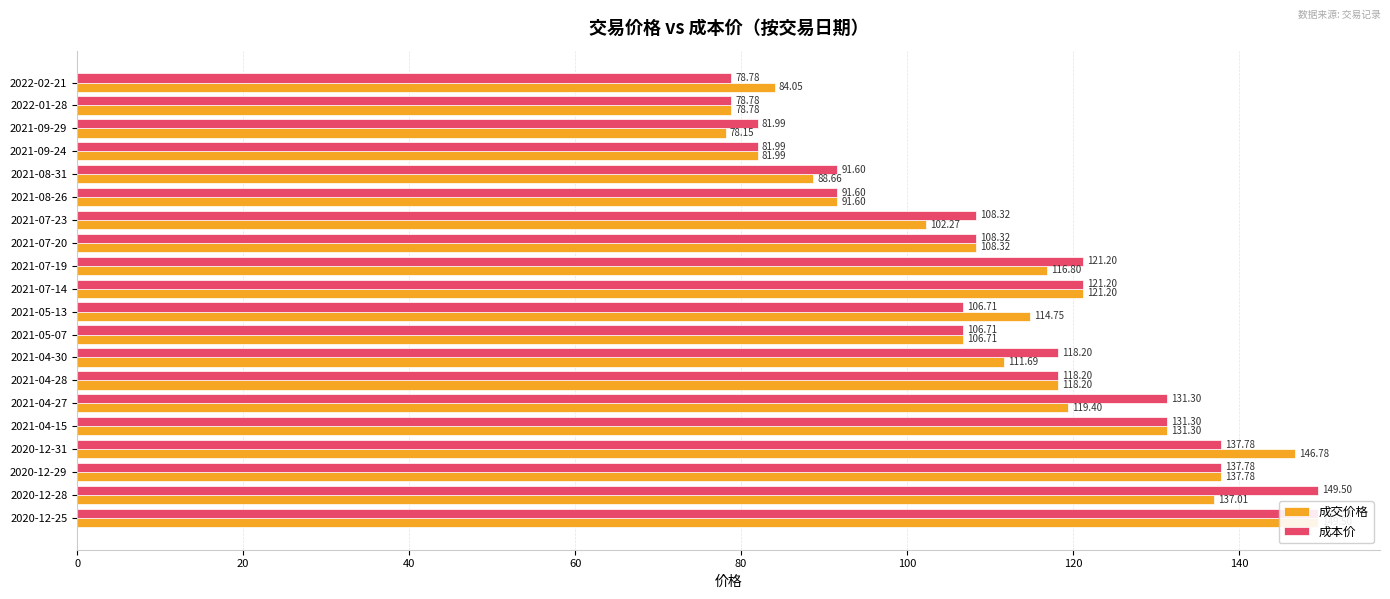

How many categories are shown in the chart?

20